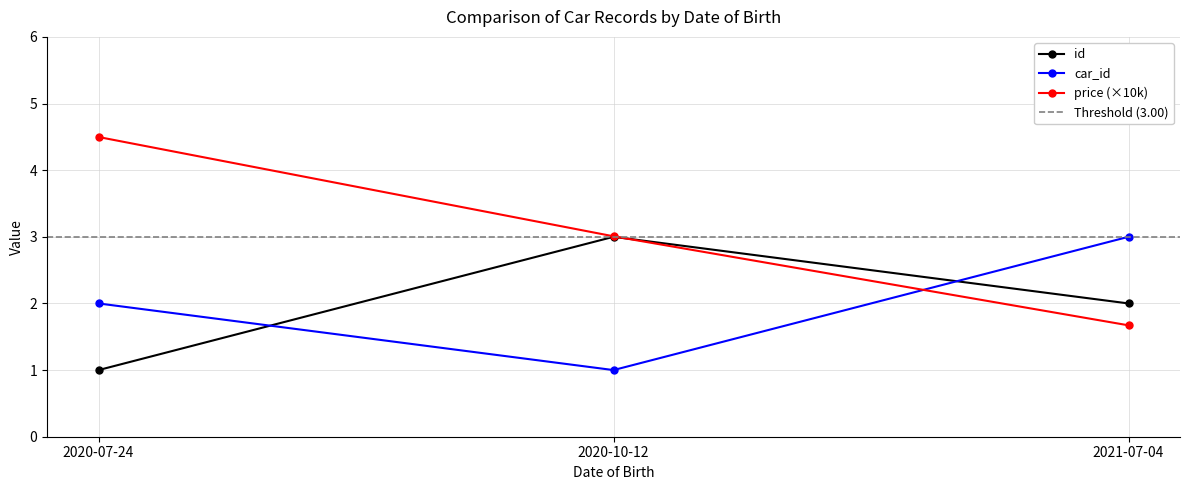

The car_id series shows 3.0 at 2021-07-04. True or false?

True